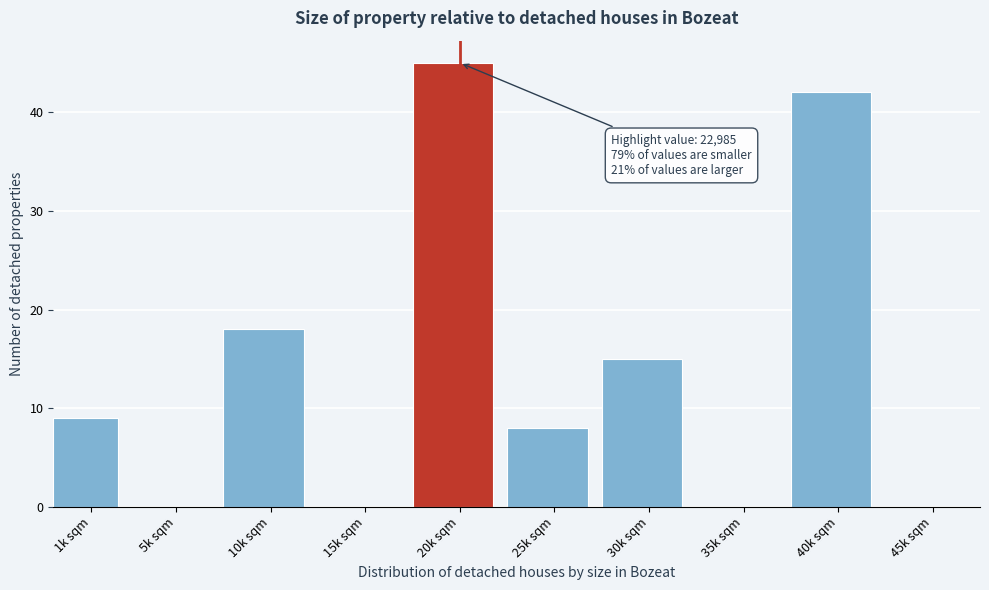

Reading left to right, list all the values displayed in this chart.

1k sqm=9	5k sqm=0	10k sqm=18	15k sqm=0	20k sqm=45	25k sqm=8	30k sqm=15	35k sqm=0	40k sqm=42	45k sqm=0